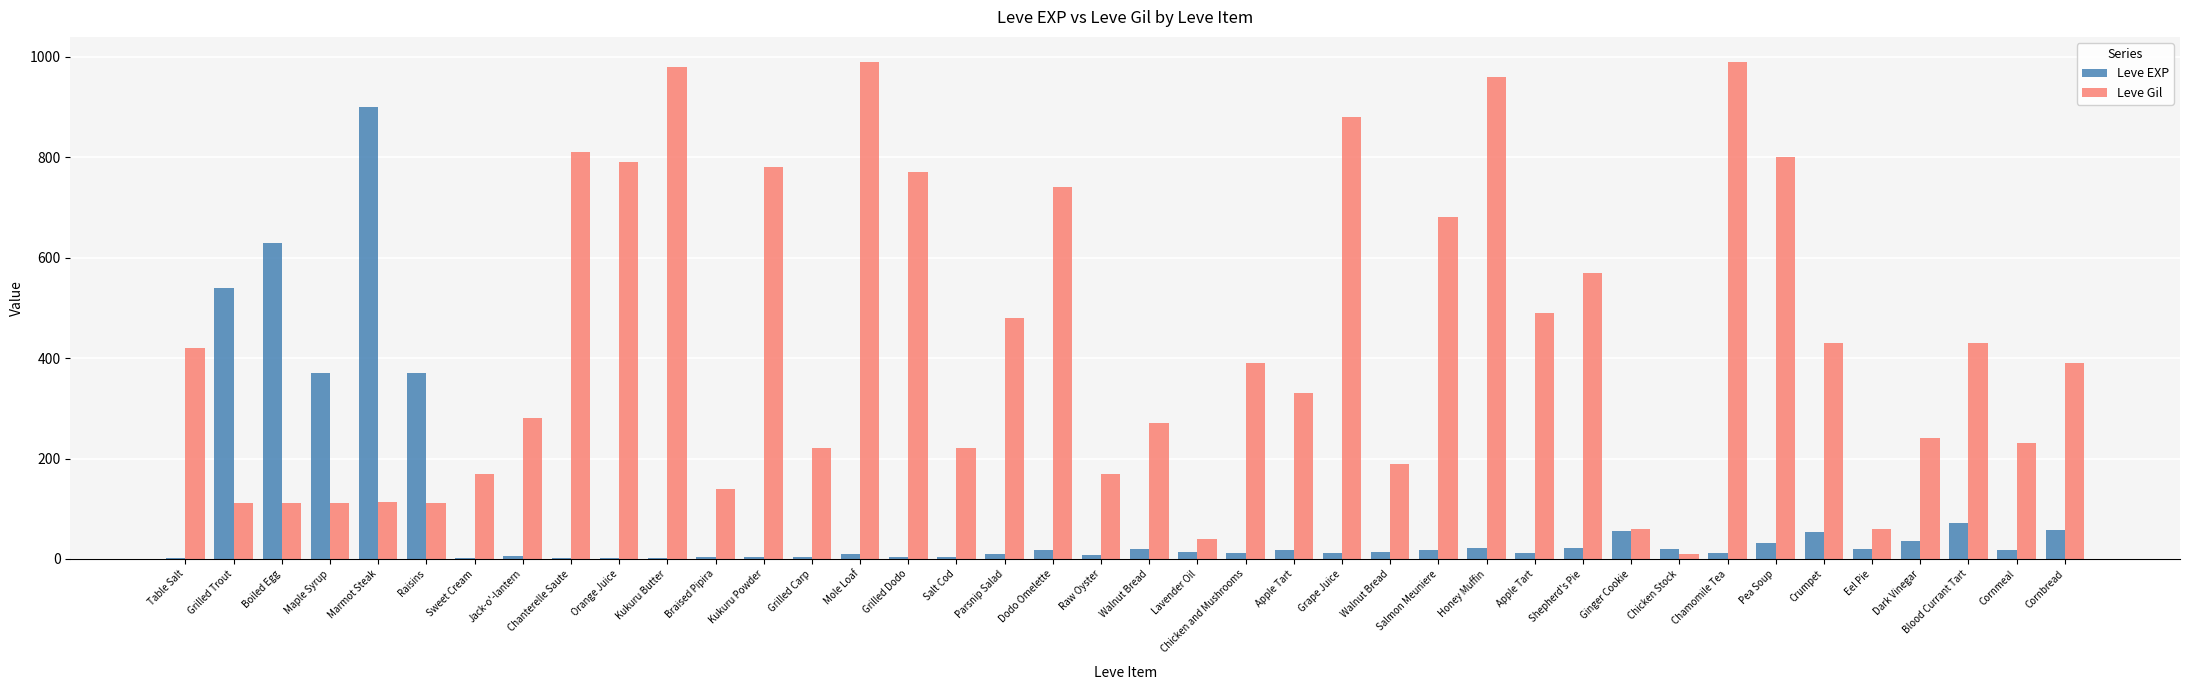

Which series has the largest total across all categories?

Leve Gil